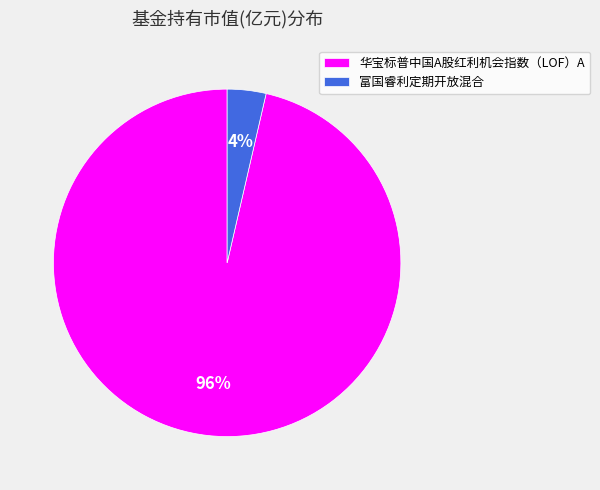

Which has a higher value, 华宝标普中国A股红利机会指数（LOF）A or 富国睿利定期开放混合?

华宝标普中国A股红利机会指数（LOF）A